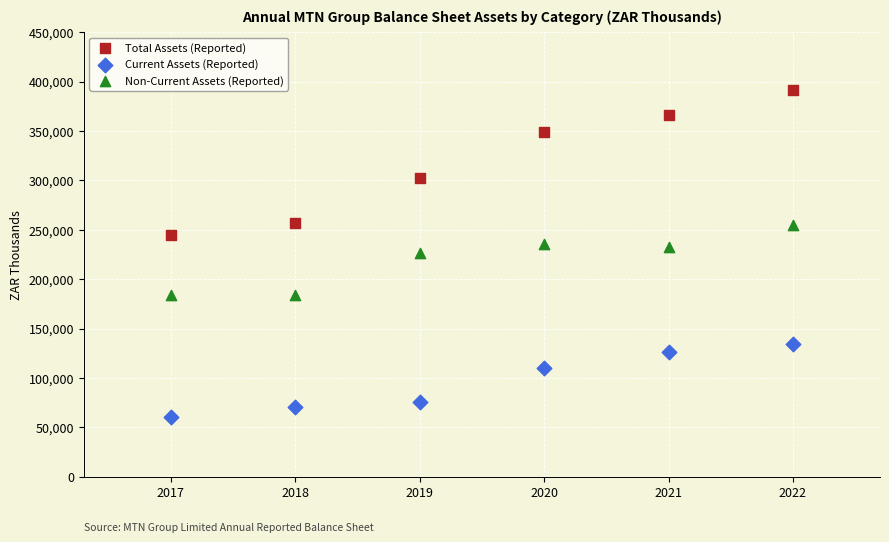

Which series contains the lowest Y value?

Current Assets (Reported)